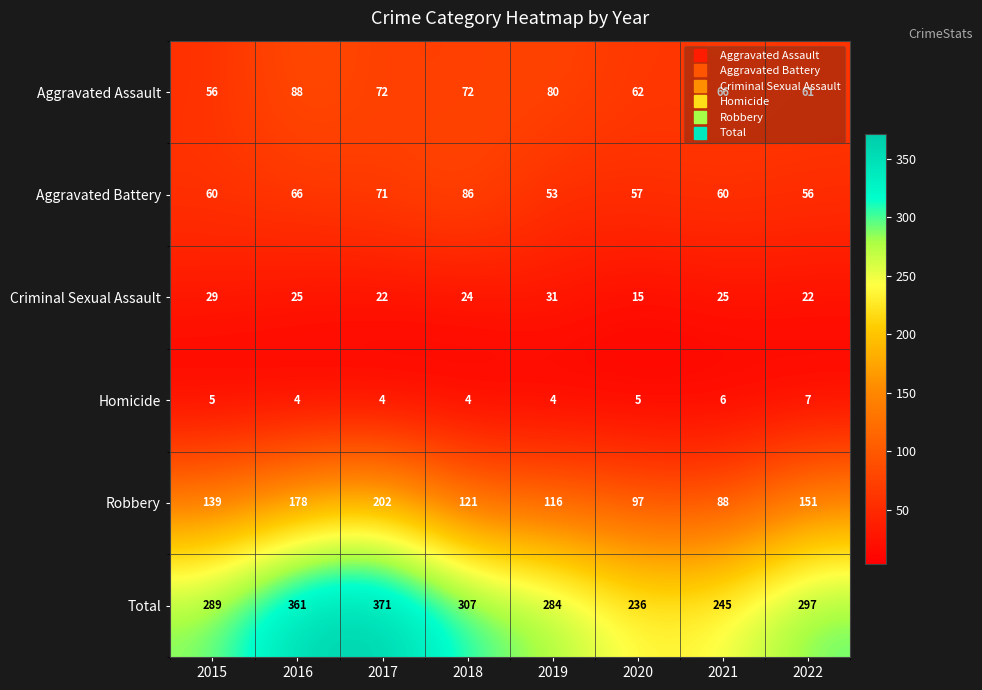

True or false: Aggravated Battery has a value of 60 at 2021.

True